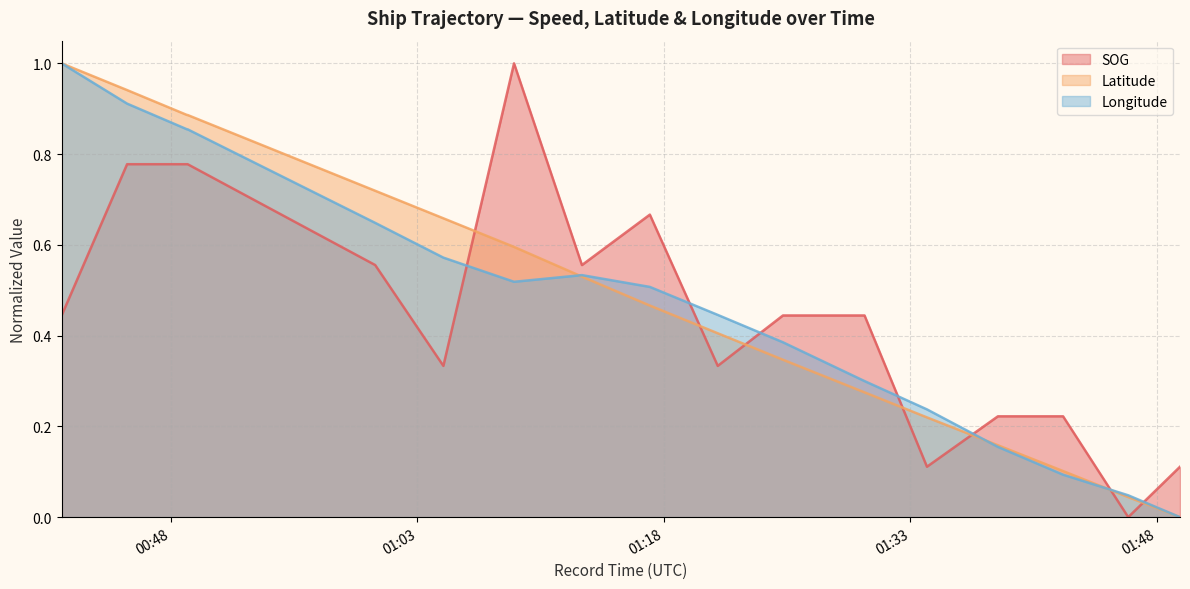

Rank the categories by Latitude value from highest to lowest.

2024-04-26 00:41:21, 2024-04-26 00:45:20, 2024-04-26 00:48:59, 2024-04-26 00:48:59, 2024-04-26 00:48:59, 2024-04-26 01:00:26, 2024-04-26 01:04:35, 2024-04-26 01:08:53, 2024-04-26 01:13:01, 2024-04-26 01:17:09, 2024-04-26 01:21:17, 2024-04-26 01:25:15, 2024-04-26 01:30:13, 2024-04-26 01:34:01, 2024-04-26 01:38:20, 2024-04-26 01:42:18, 2024-04-26 01:46:16, 2024-04-26 01:49:25